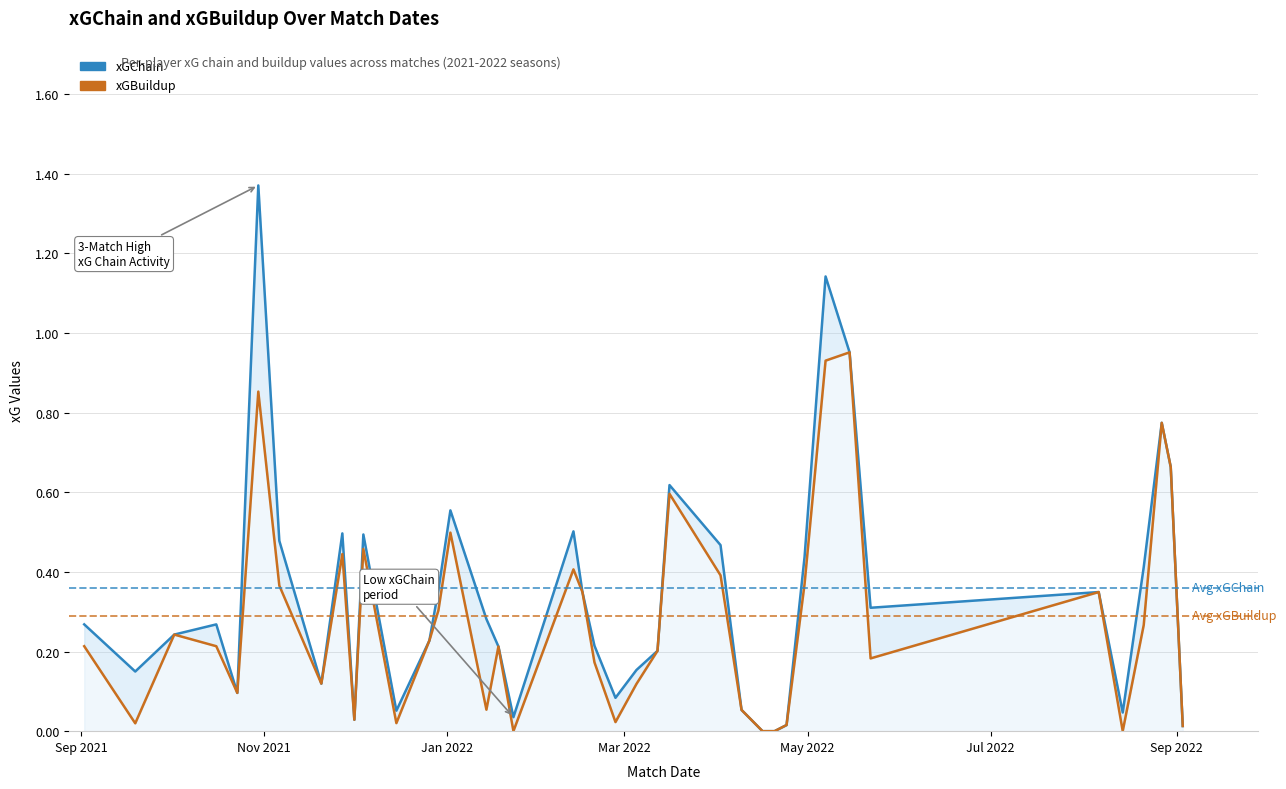

How many values in the xGBuildup series exceed 0?

36